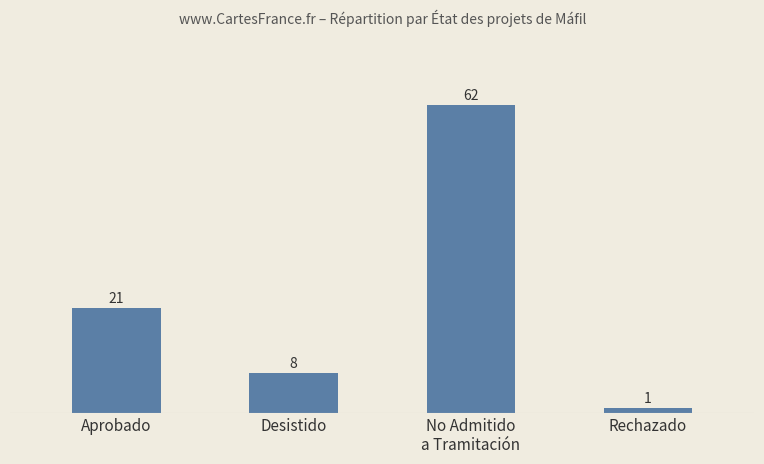

Reading left to right, extract all data points from this chart.

21	8	62	1